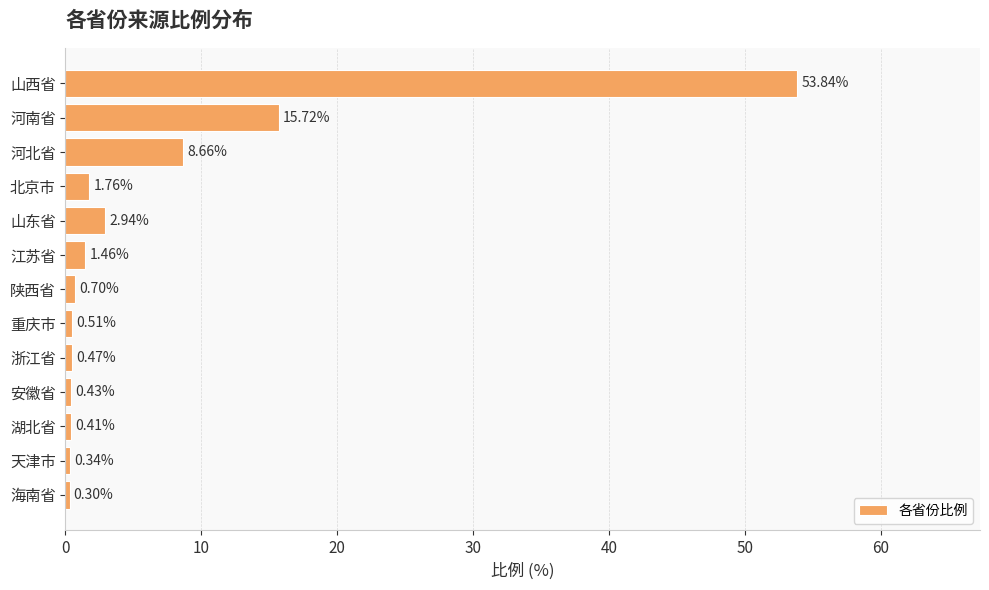

What is the sum of all values?

87.5